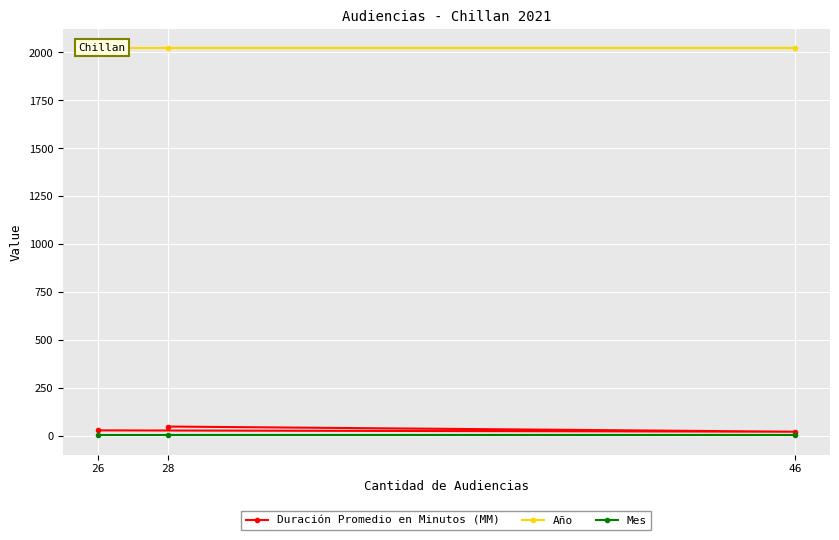

Between 26 and 46, which series saw the biggest shift?

Duración Promedio en Minutos (MM)